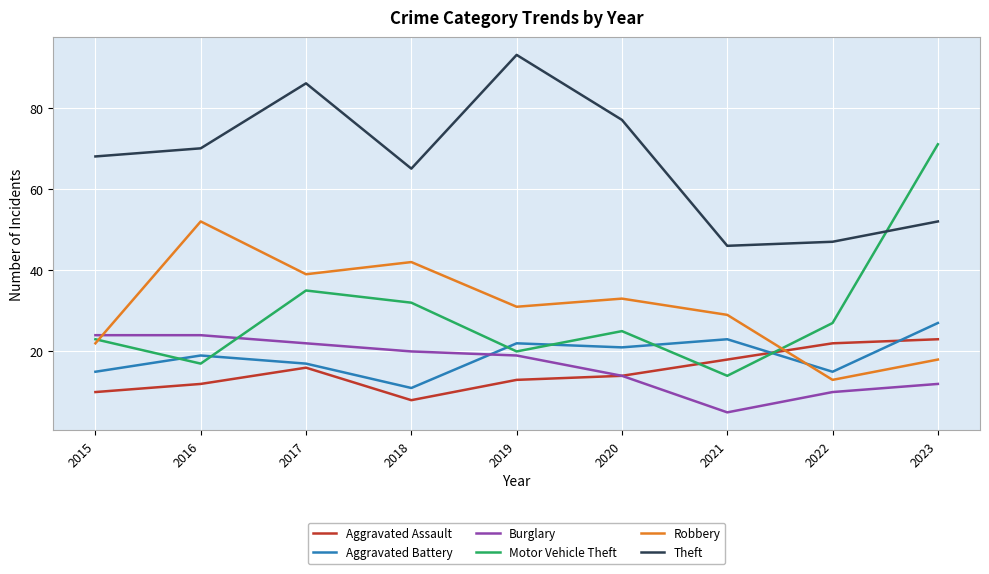

Which series has the largest total across all categories?

Theft